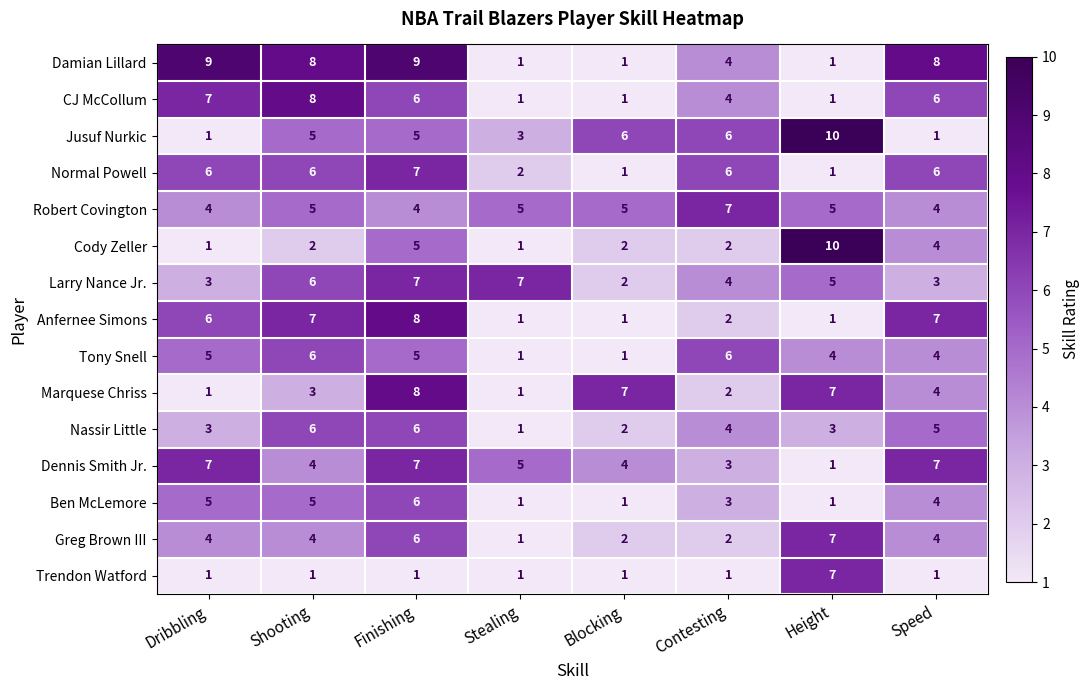

What is the maximum value shown in the chart?

10